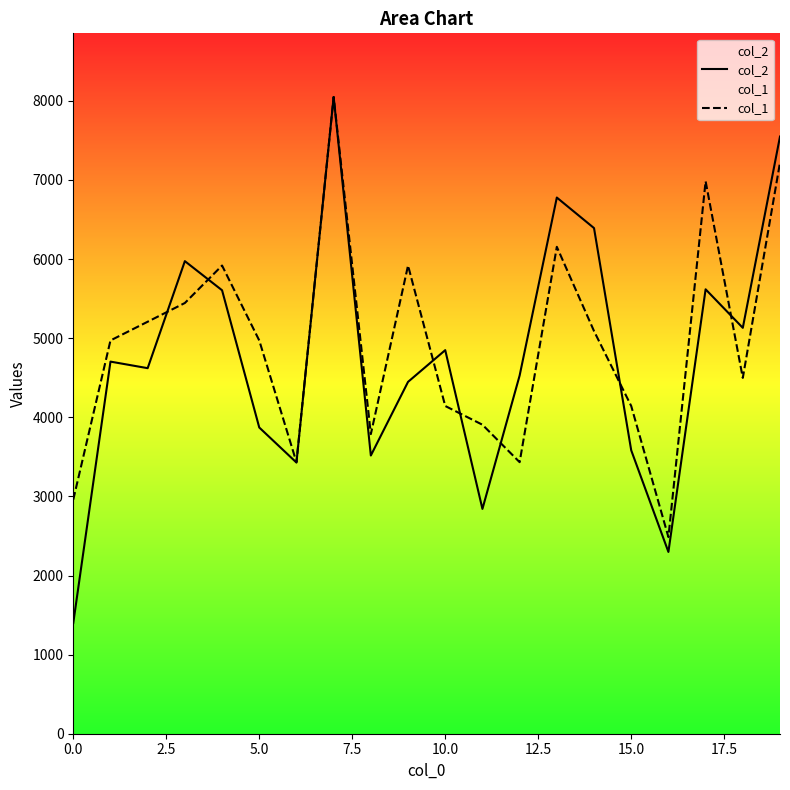

What is the maximum value for col_1?

8049.0